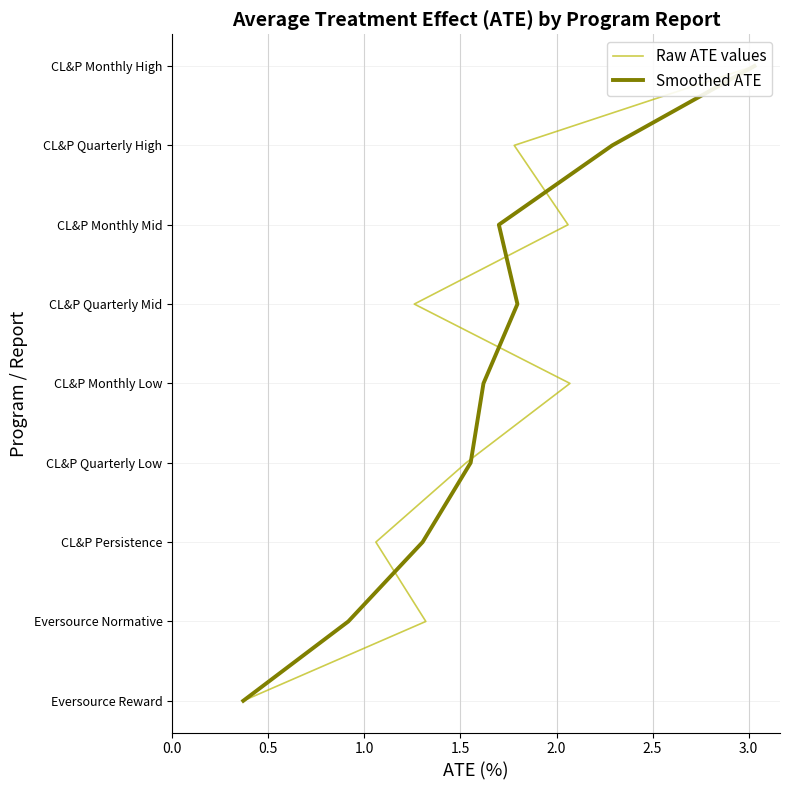

The Smoothed ATE series shows 1 at 2.0. True or false?

False